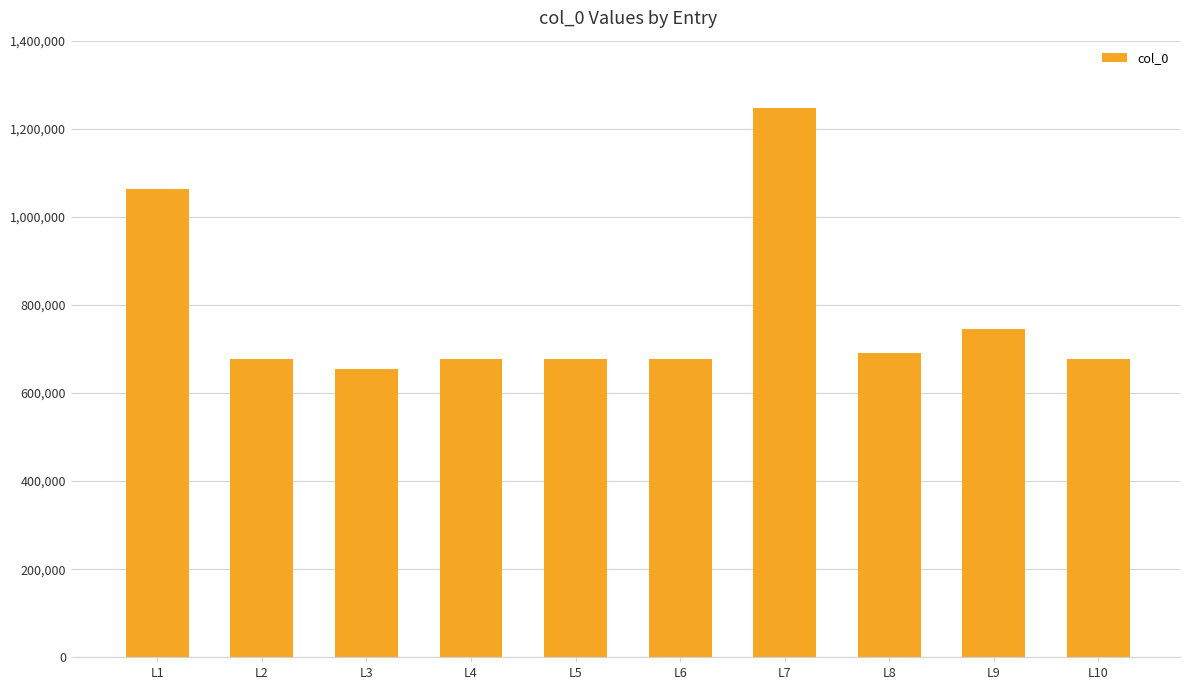

What is the ratio of the value at L2 to the value at L4?

1.0